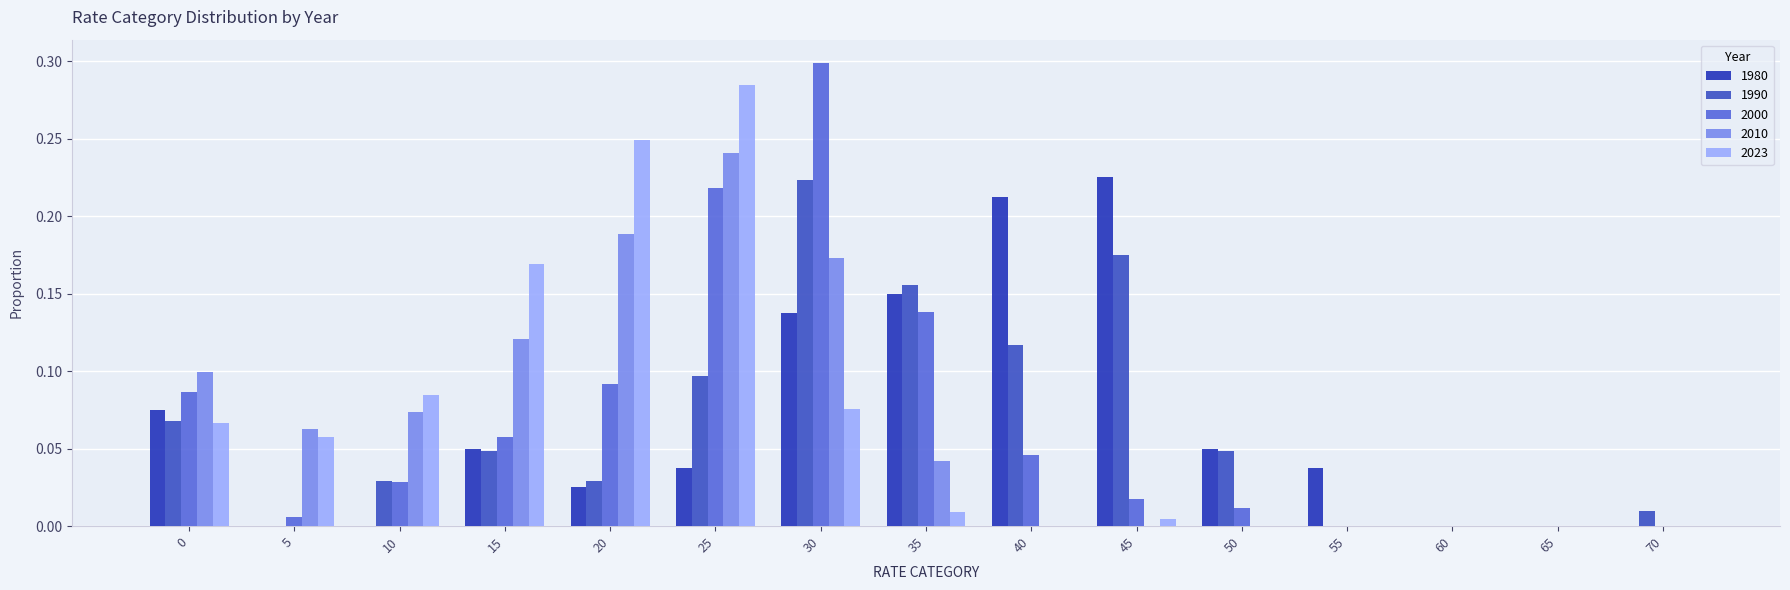

Are the bars horizontal?

No